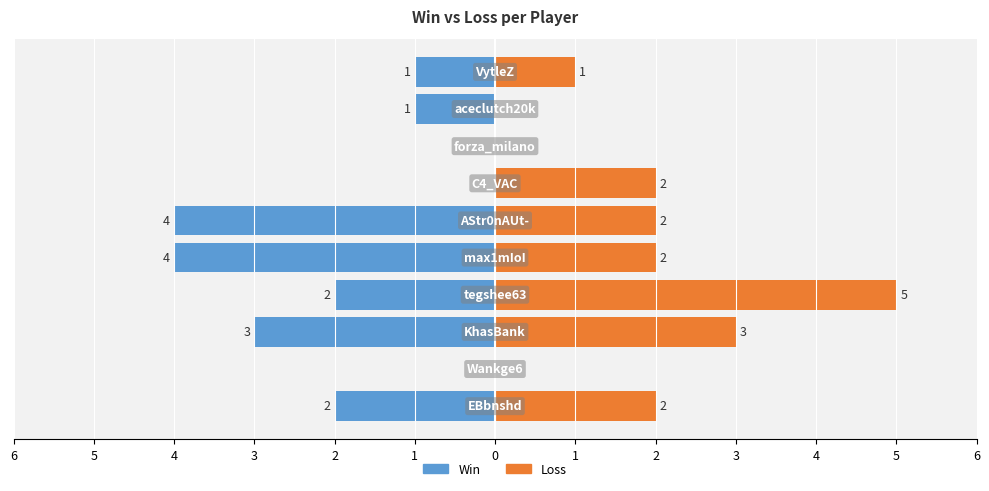

Which series has the widest spread of values?

Loss